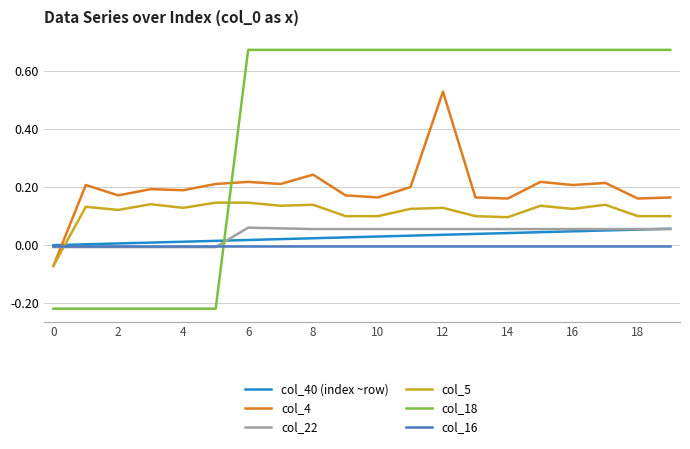

What are all the series names shown in the legend?

col_40 (index ~row), col_4, col_22, col_5, col_18, col_16